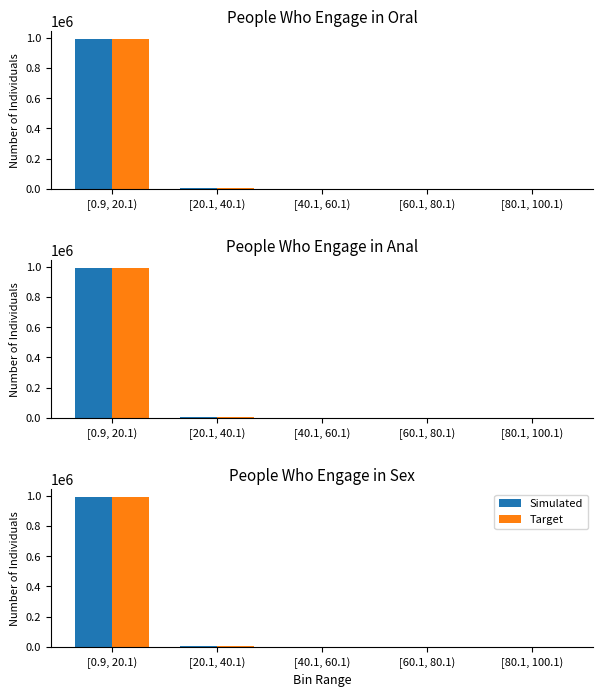

At which category does the chart reach its minimum across all series?

[80.1, 100.1)